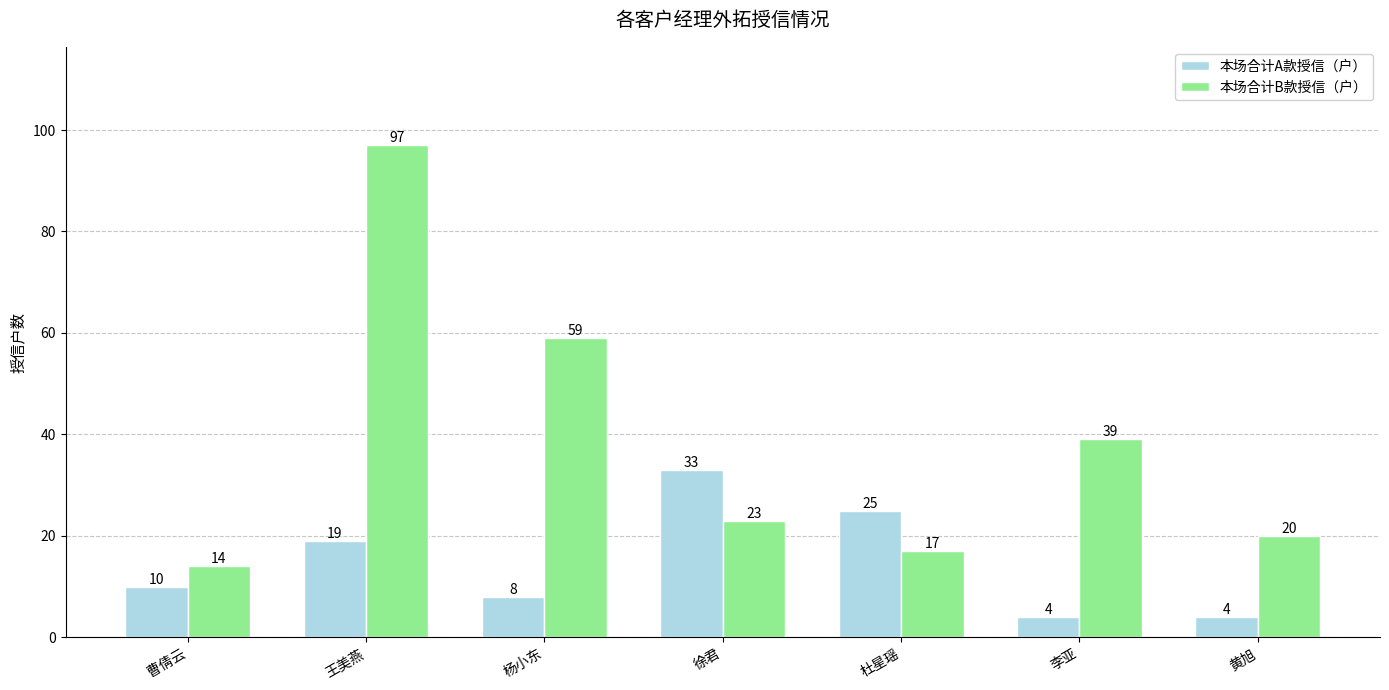

True or false: 本场合计B款授信（户） has a value of 20 at 李亚.

False